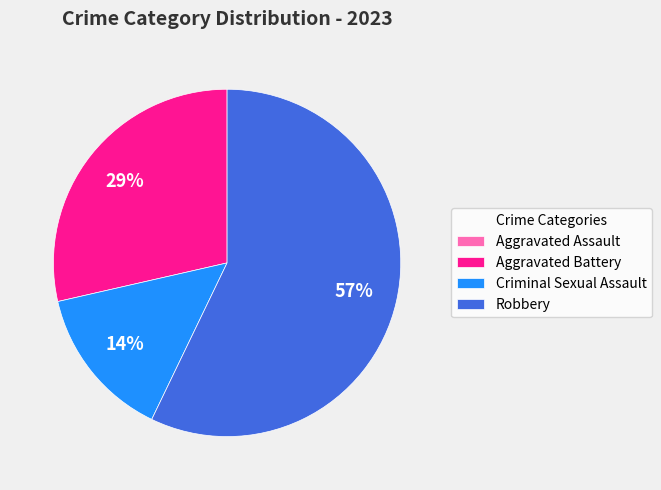

Which category has the biggest portion of the pie?

Robbery